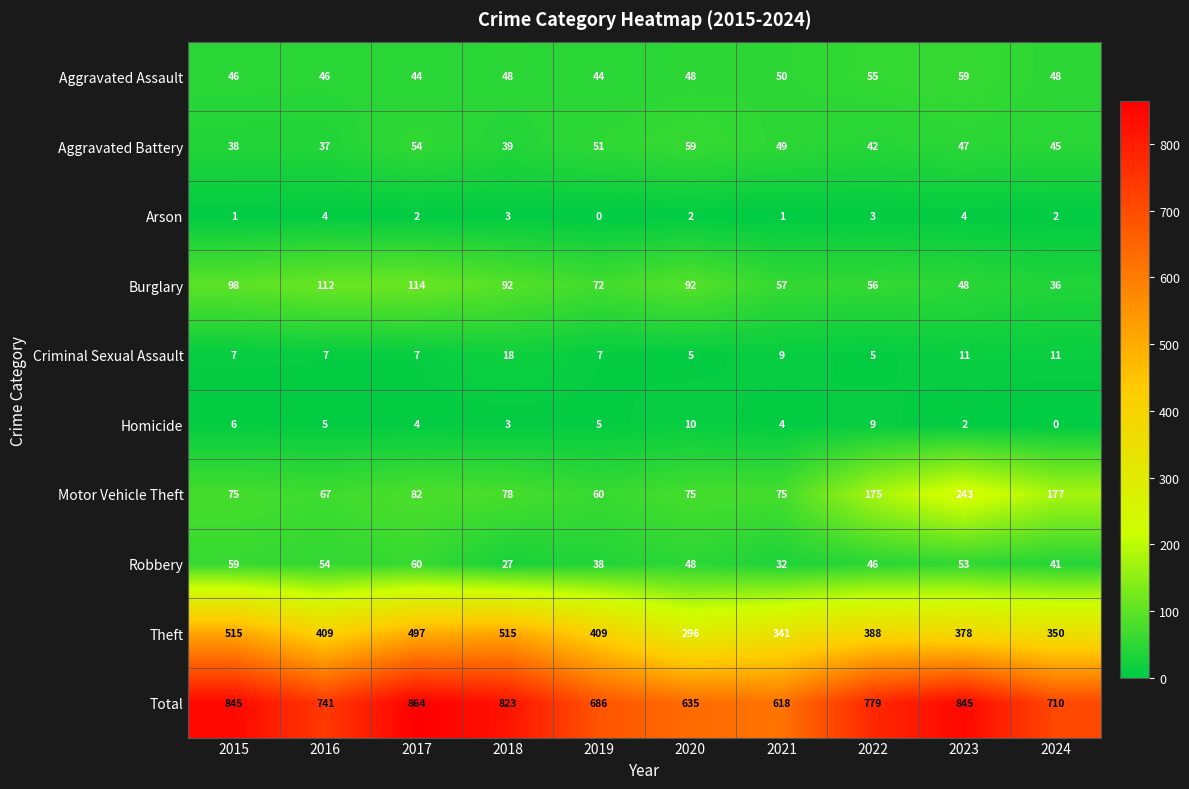

At how many categories does at least one series exceed 420?

10